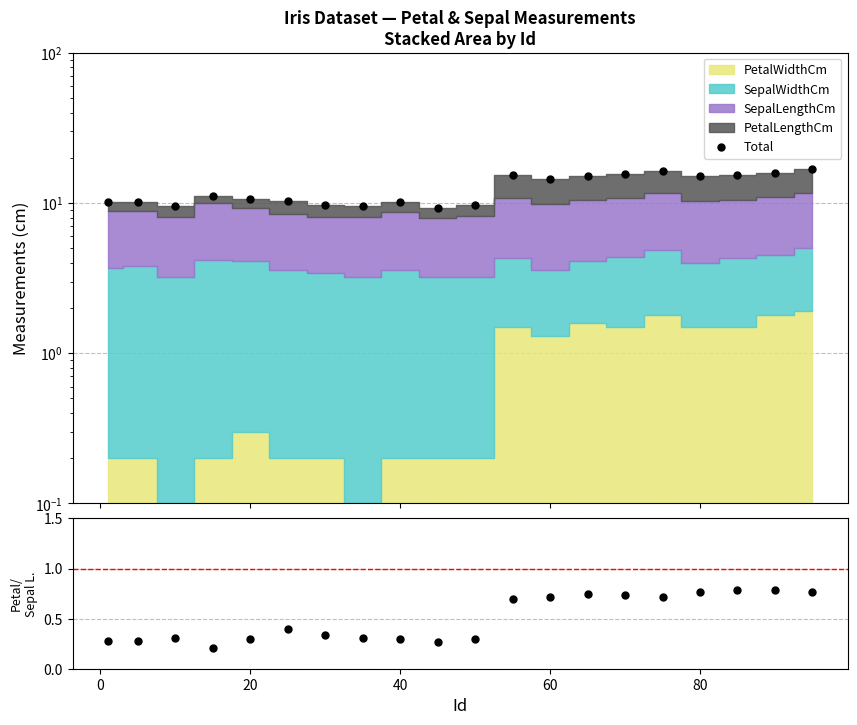

What is the sum of all Petal/Sepal Length values?

10.0